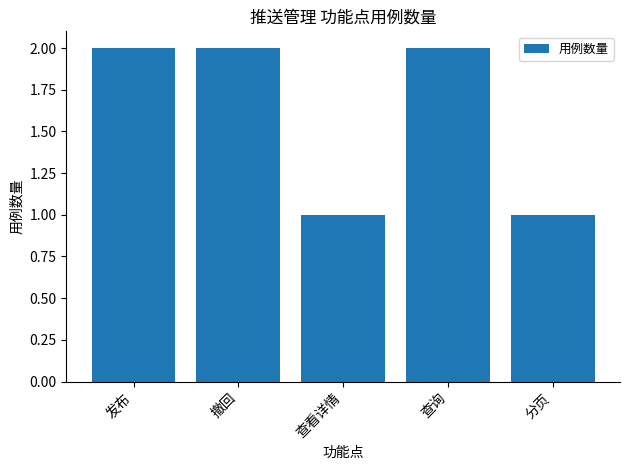

What is the sum of the values at 查看详情 and 发布?

3